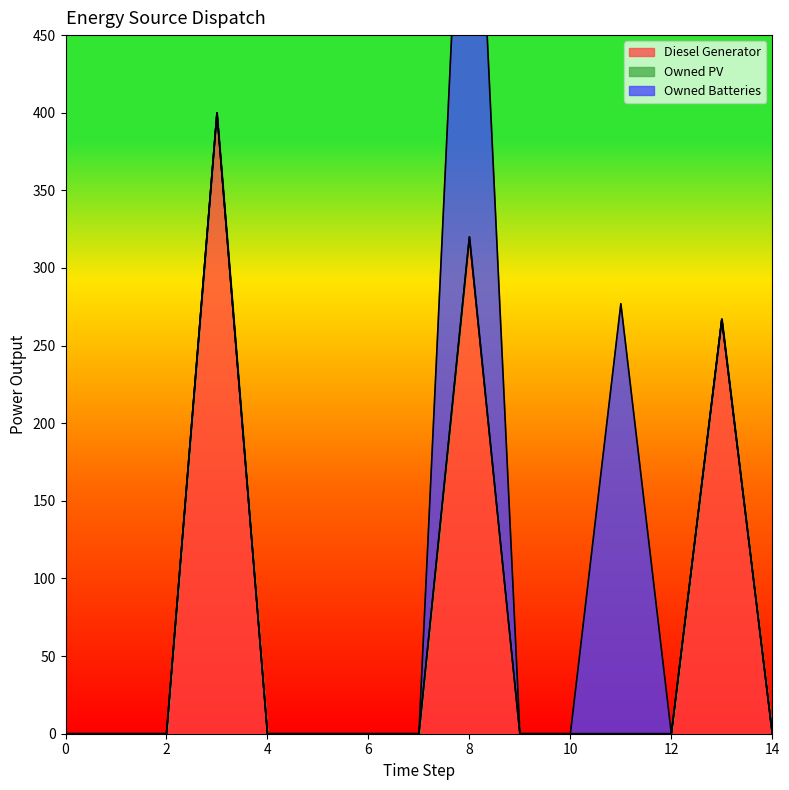

Rank the series at 8 from lowest to highest value.

Owned PV, Diesel Generator, Owned Batteries